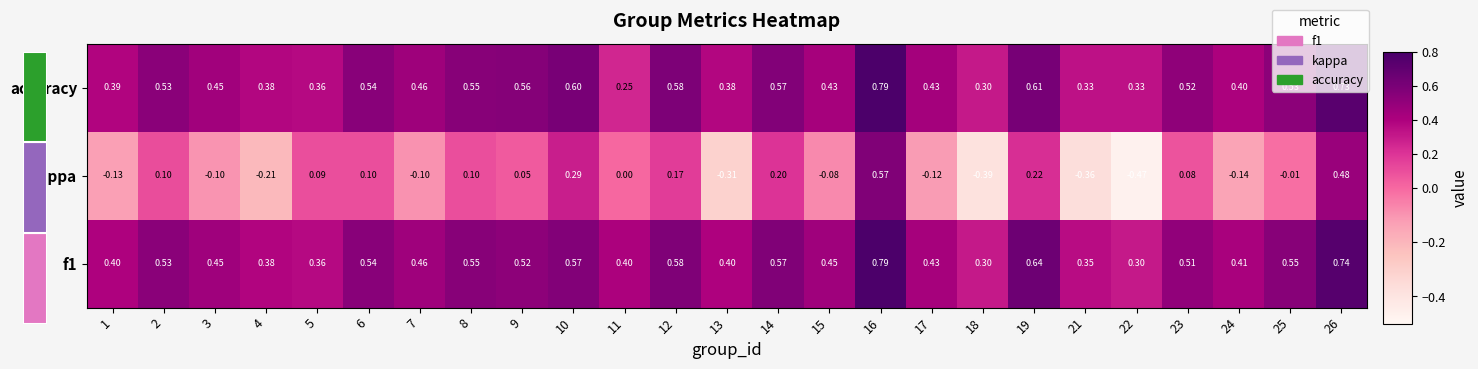

Rank the series at 5 from highest to lowest value.

f1, accuracy, kappa